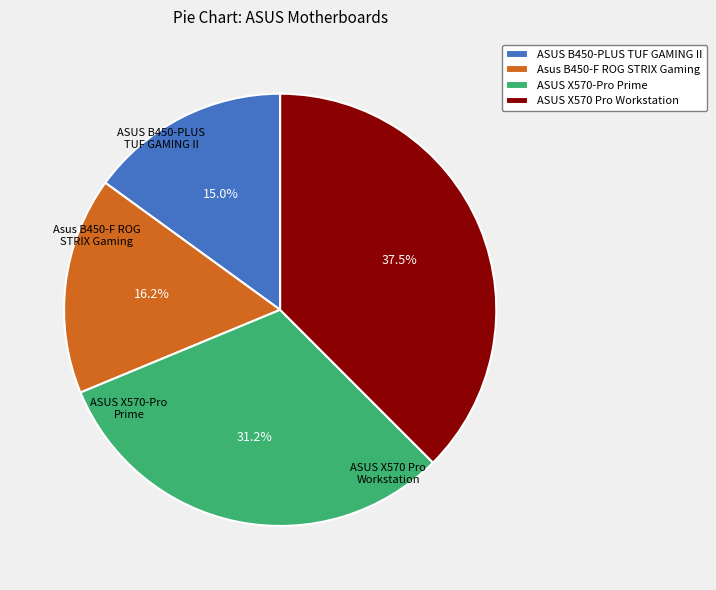

Rank the categories by value from lowest to highest.

ASUS B450-PLUS TUF GAMING II, Asus B450-F ROG STRIX Gaming, ASUS X570-Pro Prime, ASUS X570 Pro Workstation